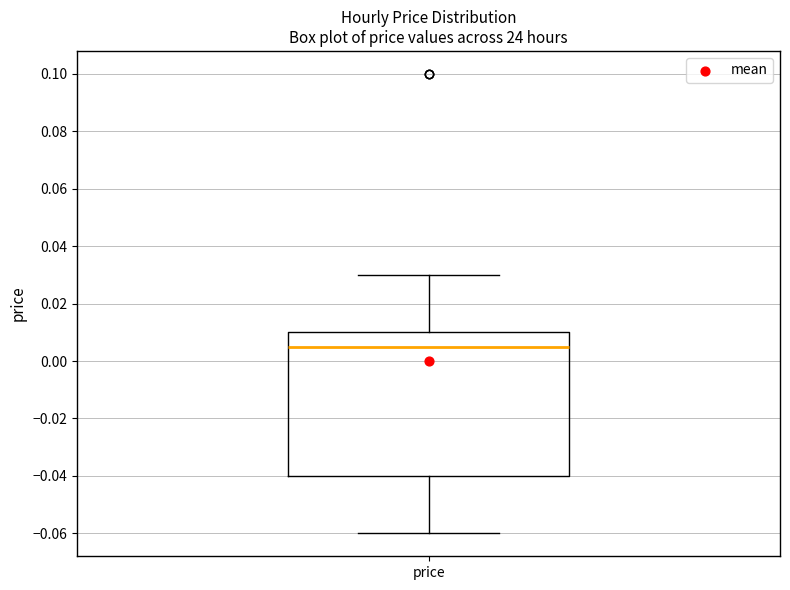

Read this box plot against the y-axis: the position of the median line, the range covered by the box, and the ends of both whiskers. The values are not printed on the chart, so give them approximately, as read against the axis.

median 0.006, box -0.040 to 0.010, whiskers -0.060 to 0.030